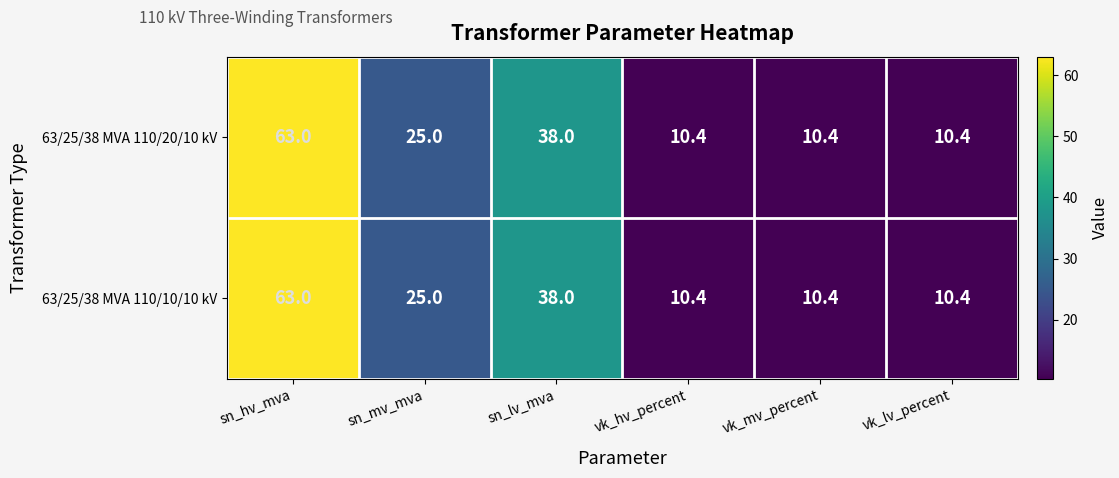

What is the greatest value displayed?

63.0